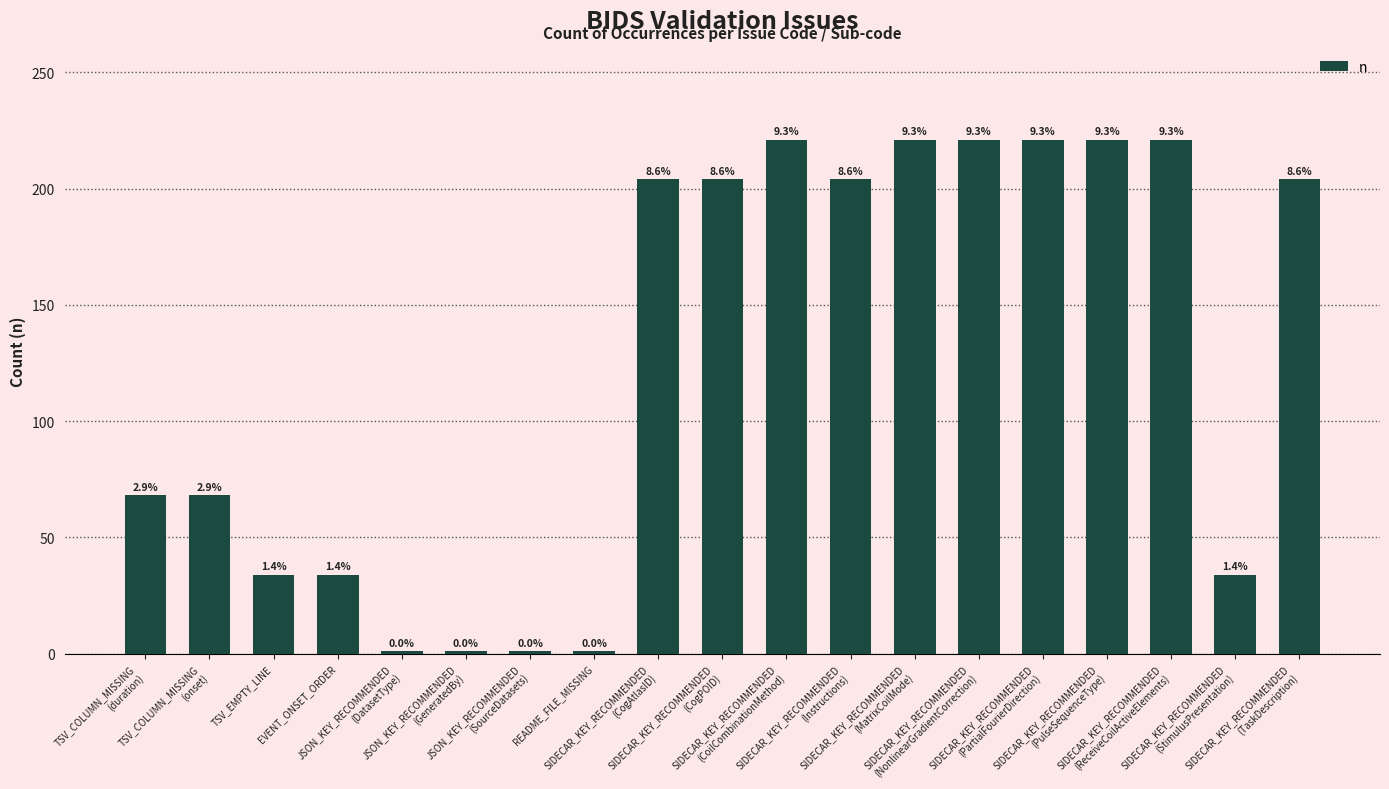

How many bars are there in total?

19